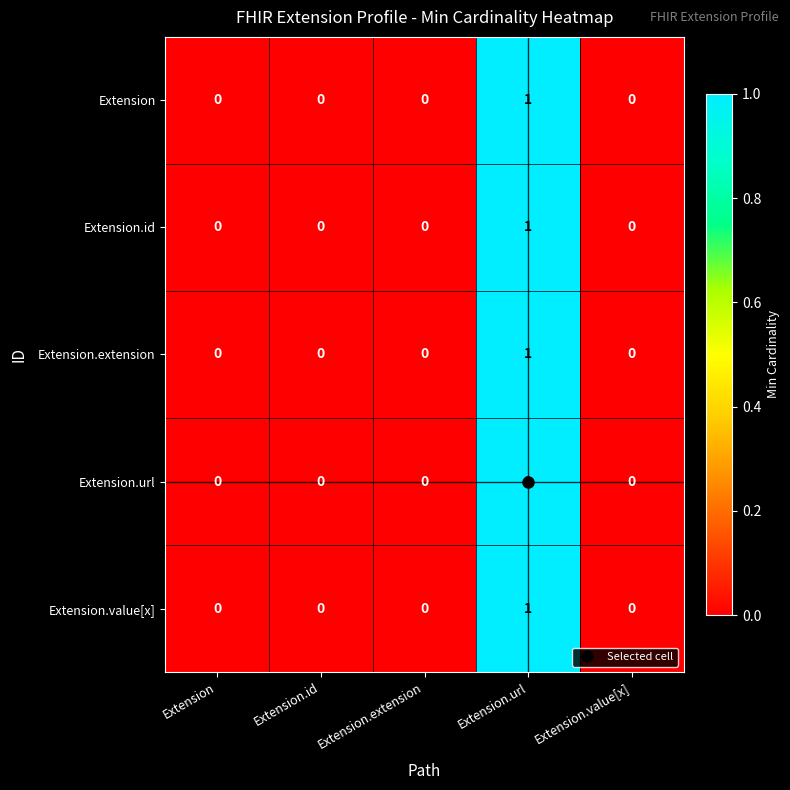

How many categories are shown in the chart?

5